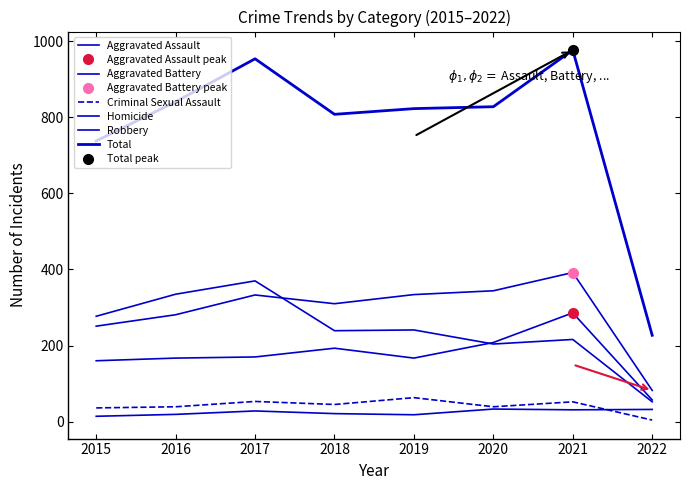

What is the minimum value shown in the chart?

4